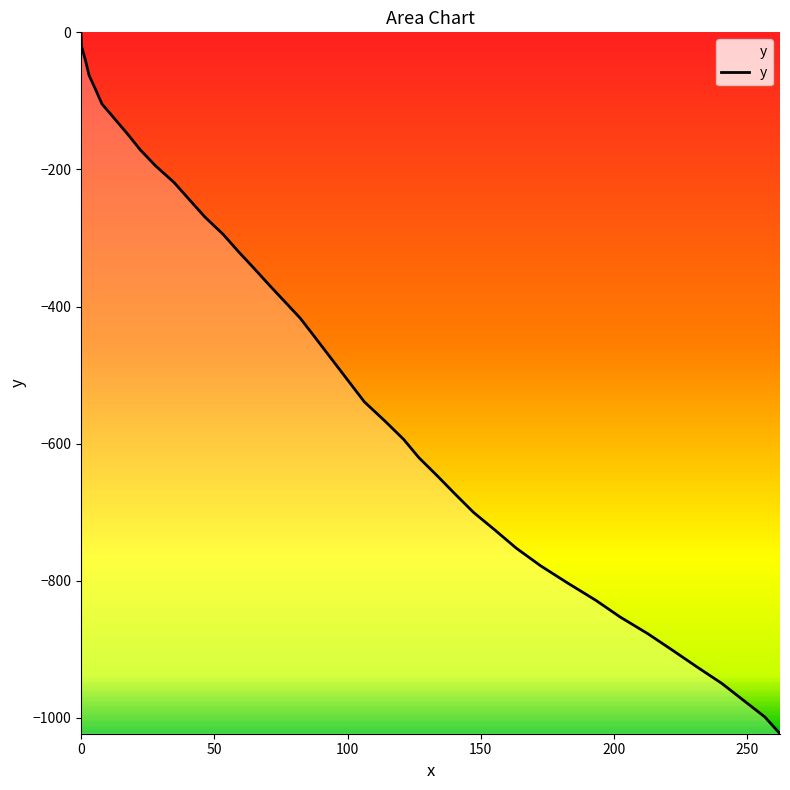

What is the smallest value displayed?

-1023.3